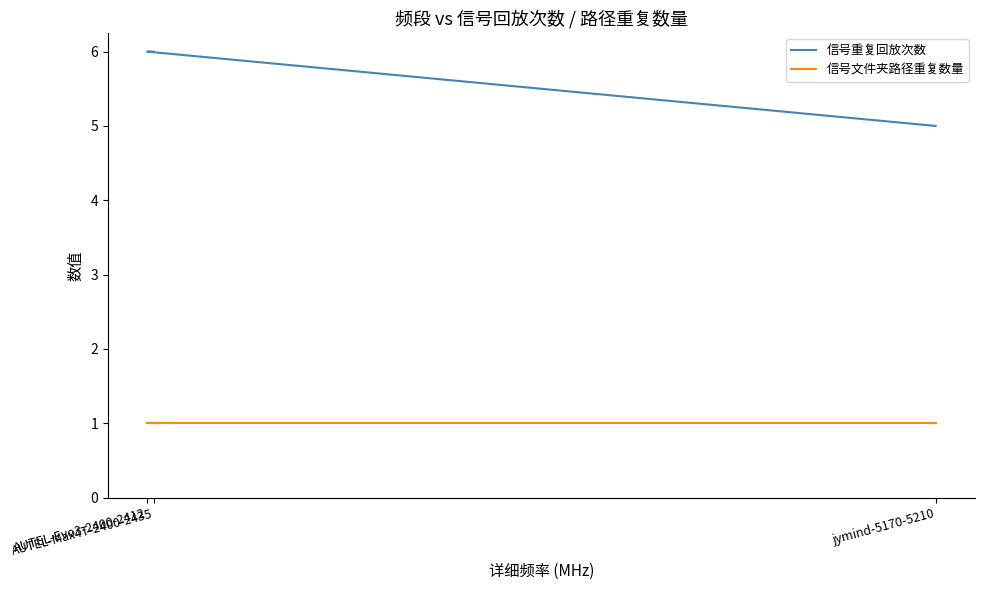

Read the 信号重复回放次数 value at AUTEL-Evo3-2400-2412.

6